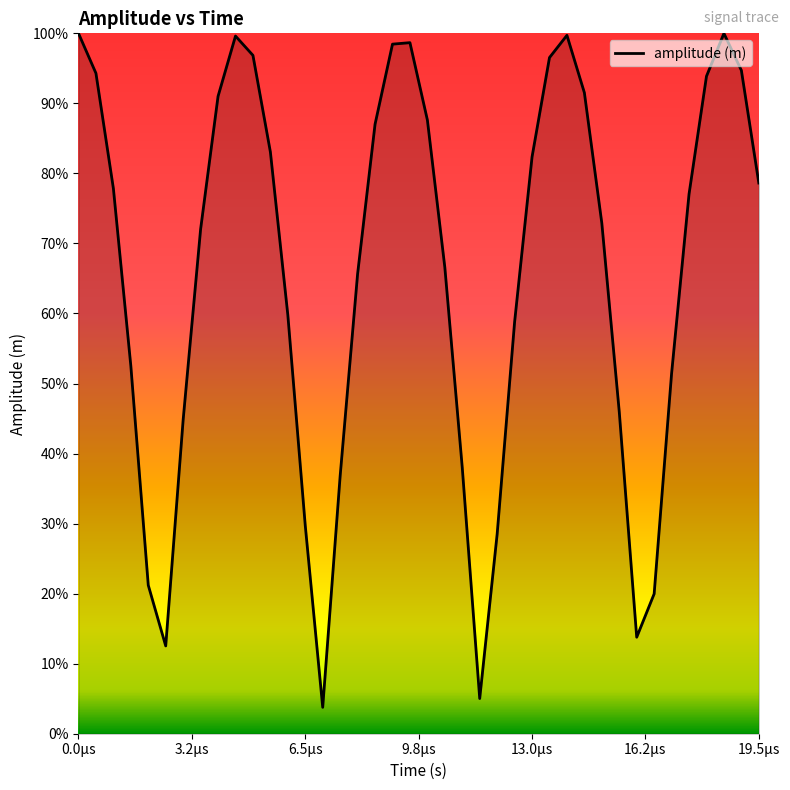

What is the greatest value displayed?

100.0